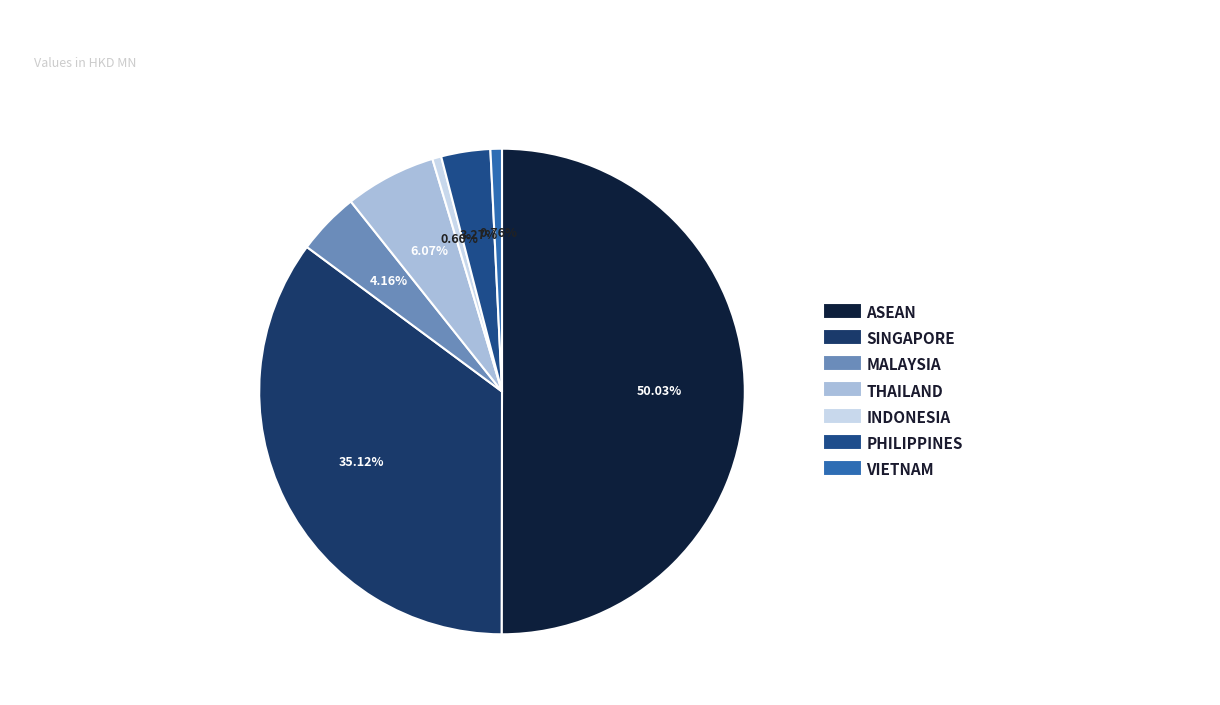

To the nearest percent, what is the difference between the largest and smallest slice percentages?

49%